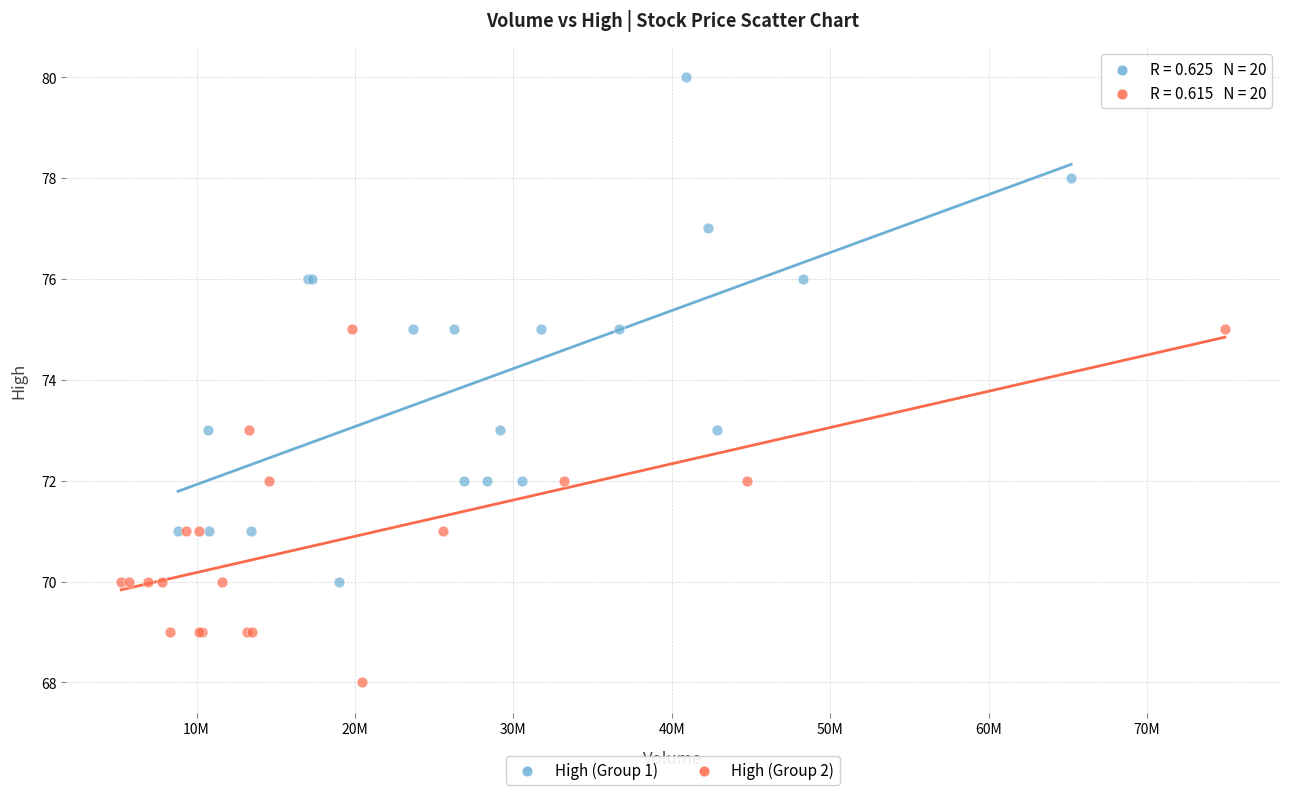

Which series has the widest spread of Y values?

High (Group 1)